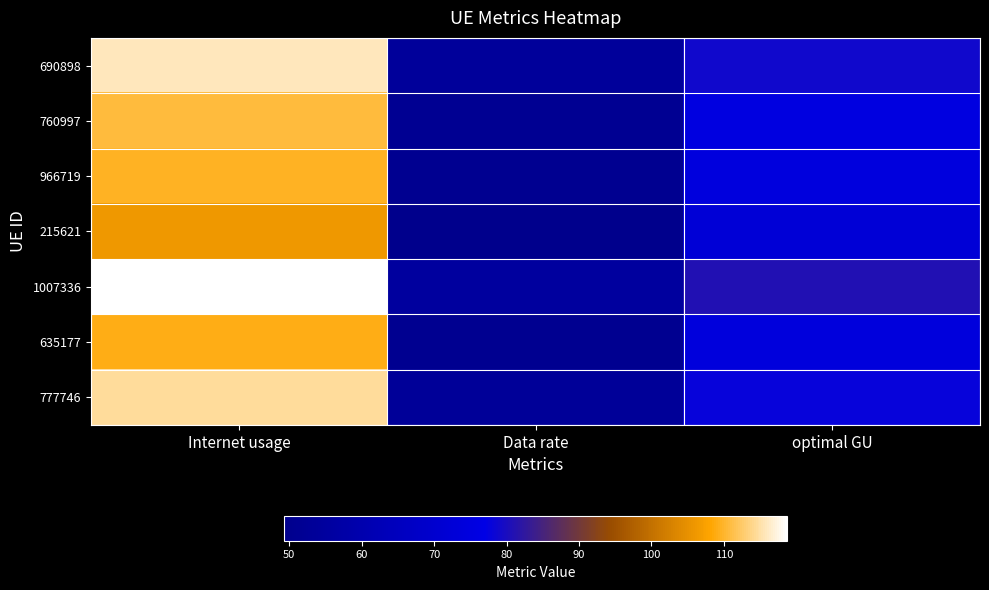

At which category does the chart reach its minimum across all series?

Data rate